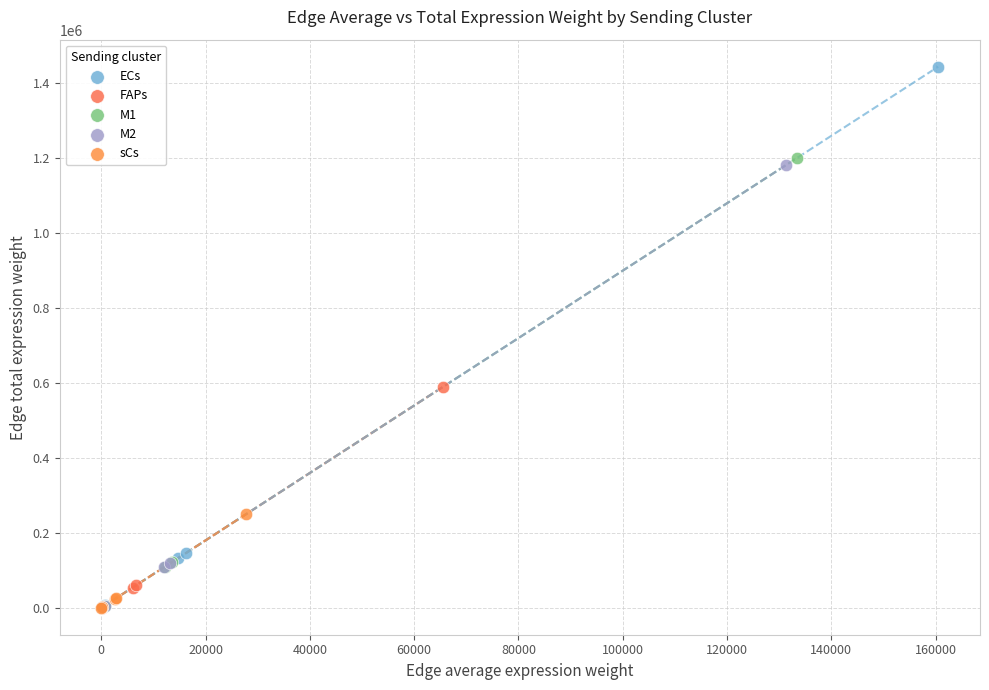

Which series has the largest Y range (max minus min)?

ECs